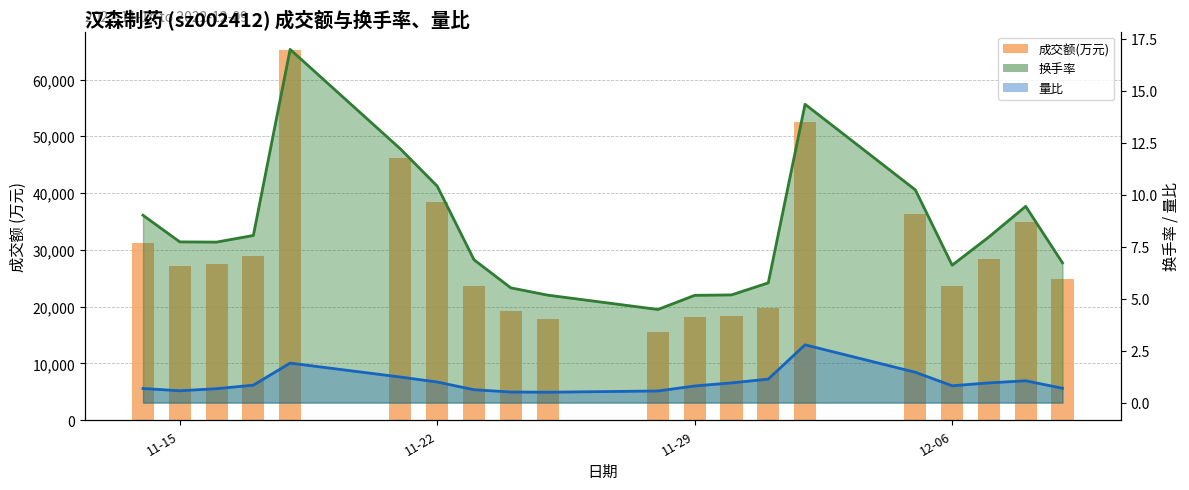

Reading left to right, transcribe all the data shown in this chart.

31294	27185	27504	28994	65163	46224	38393	23584	19278	17833	15595	18230	18334	19731	52463	36343	23697	28407	34999	24835